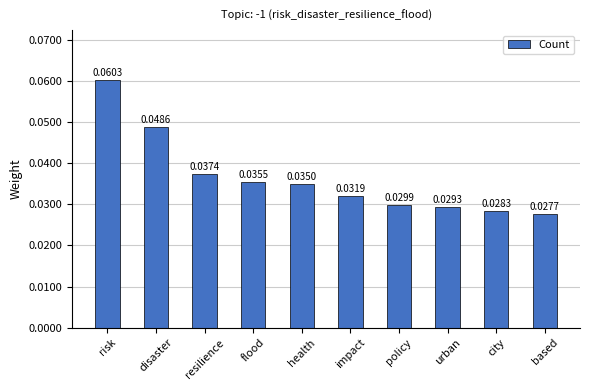

List the labels in order of value, smallest first.

based, city, urban, policy, impact, health, flood, resilience, disaster, risk